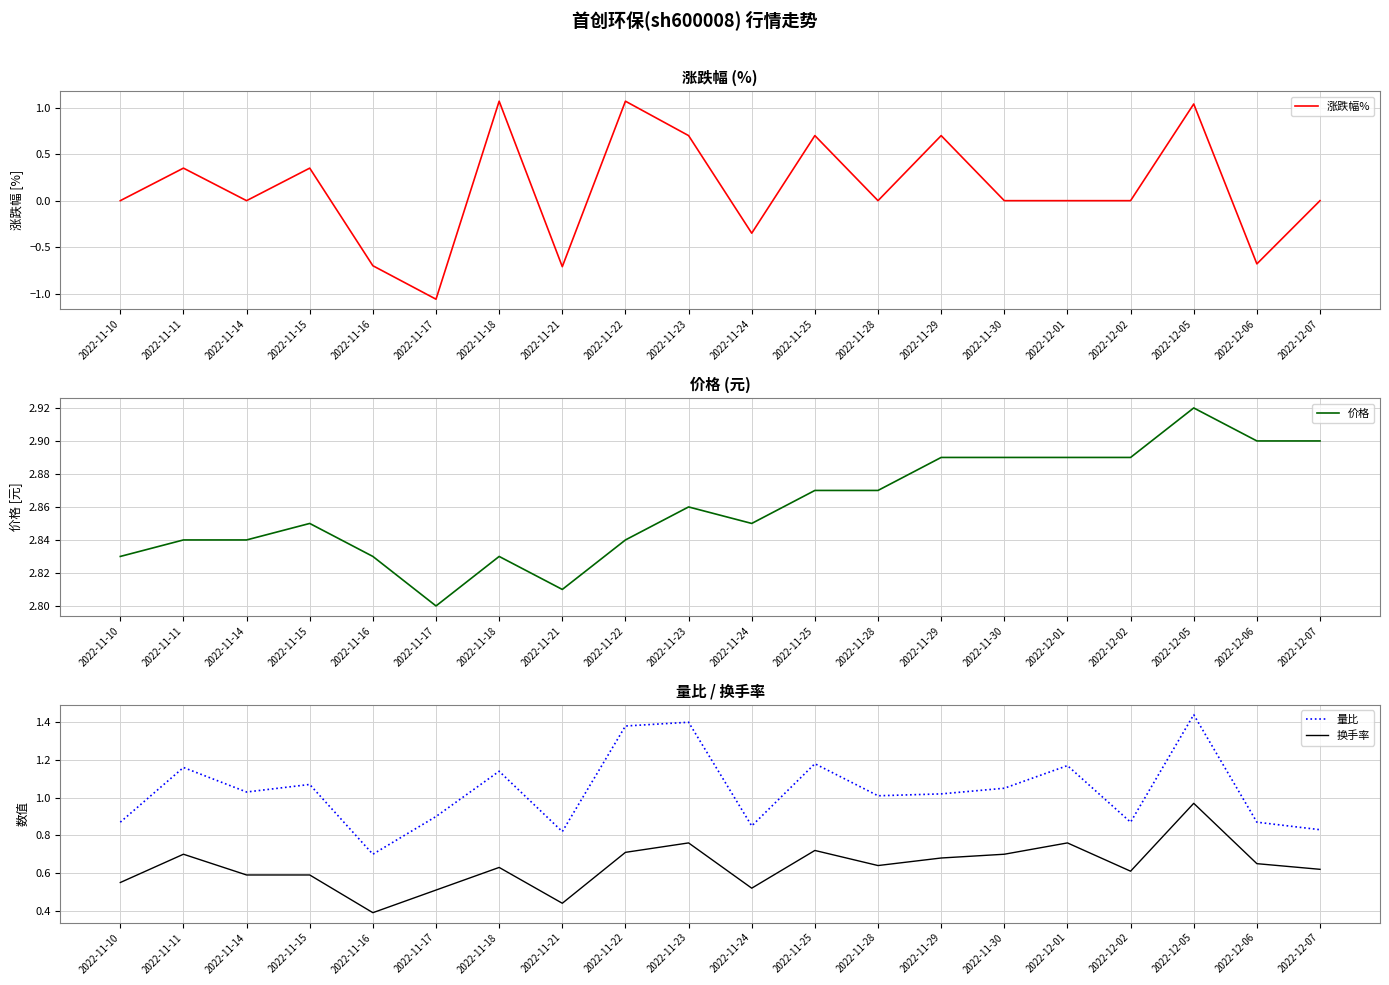

What is the label of the 11th point from the left?

2022-11-24